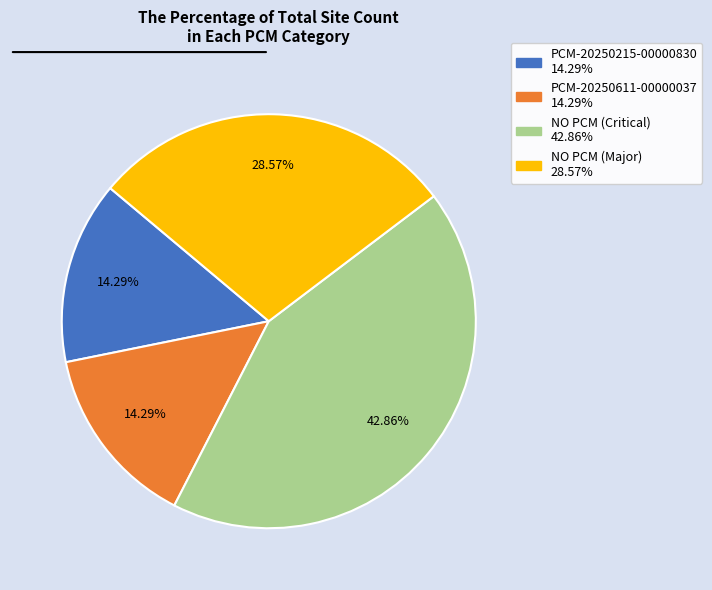

Approximately how many times larger is the value at NO PCM (Major) compared to PCM-20250611-00000037?

2.0